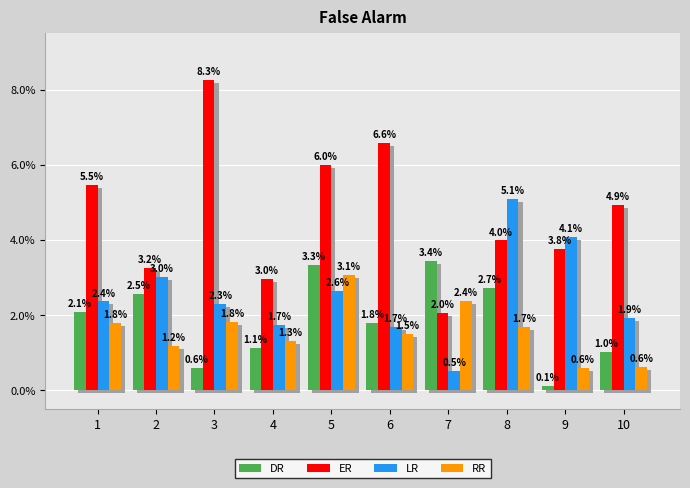

The value of ER at 3 is 13.4. True or false?

False